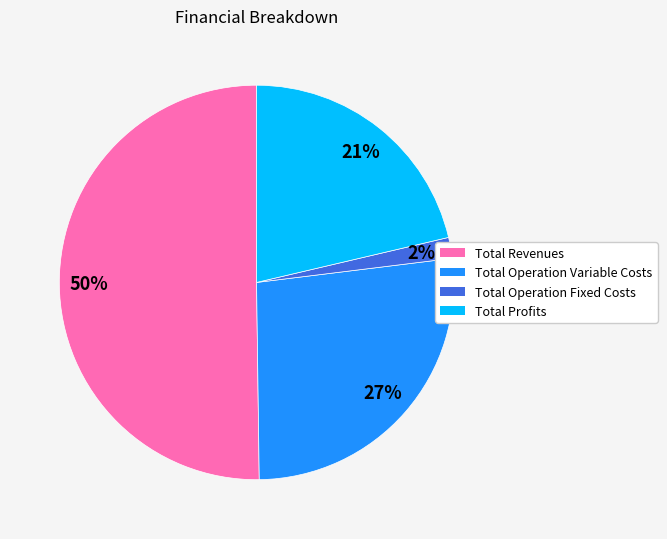

How many slices are in this pie chart?

4